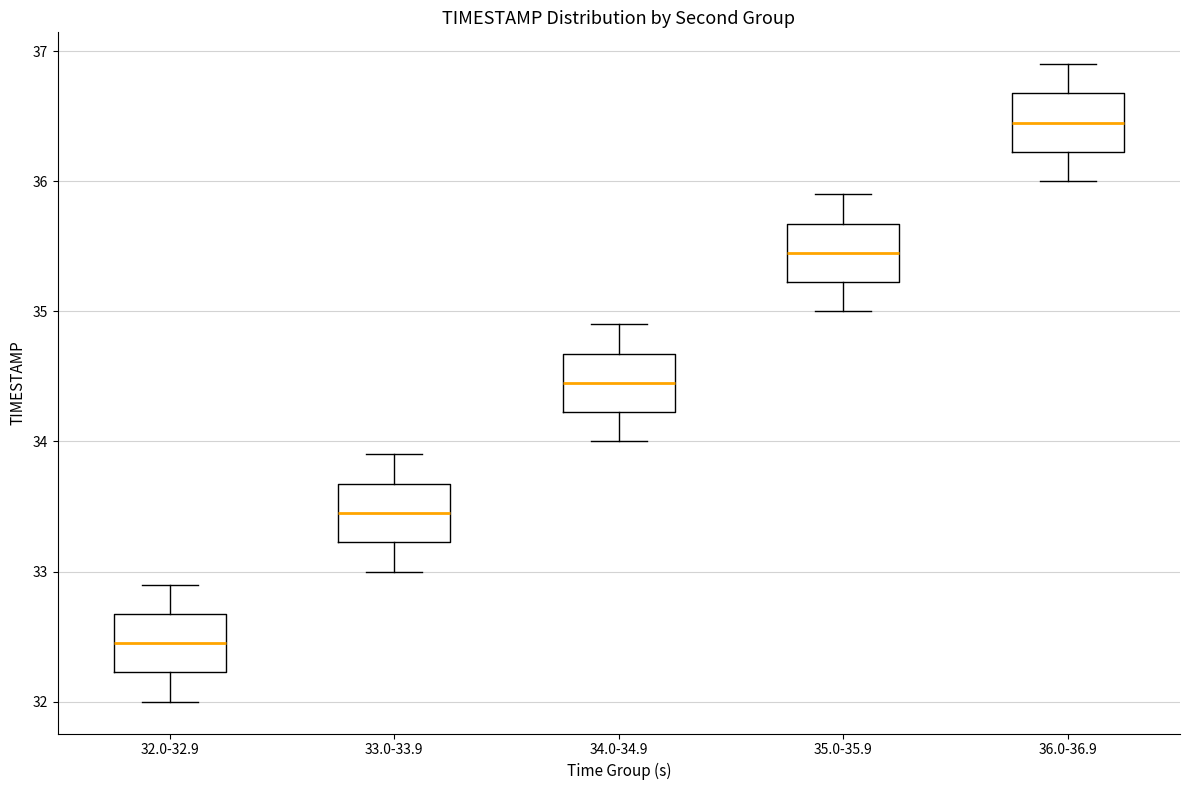

Where does the lower whisker of the box for 32.0-32.9 end on the y-axis? The values are not printed on the chart, so give them approximately, as read against the axis.

32.0